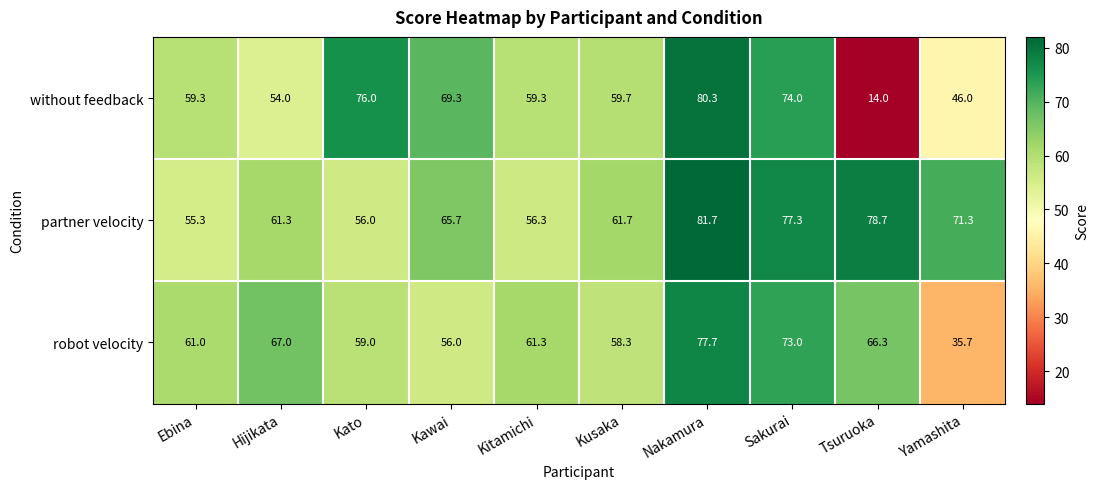

What is the maximum value shown in the chart?

81.7